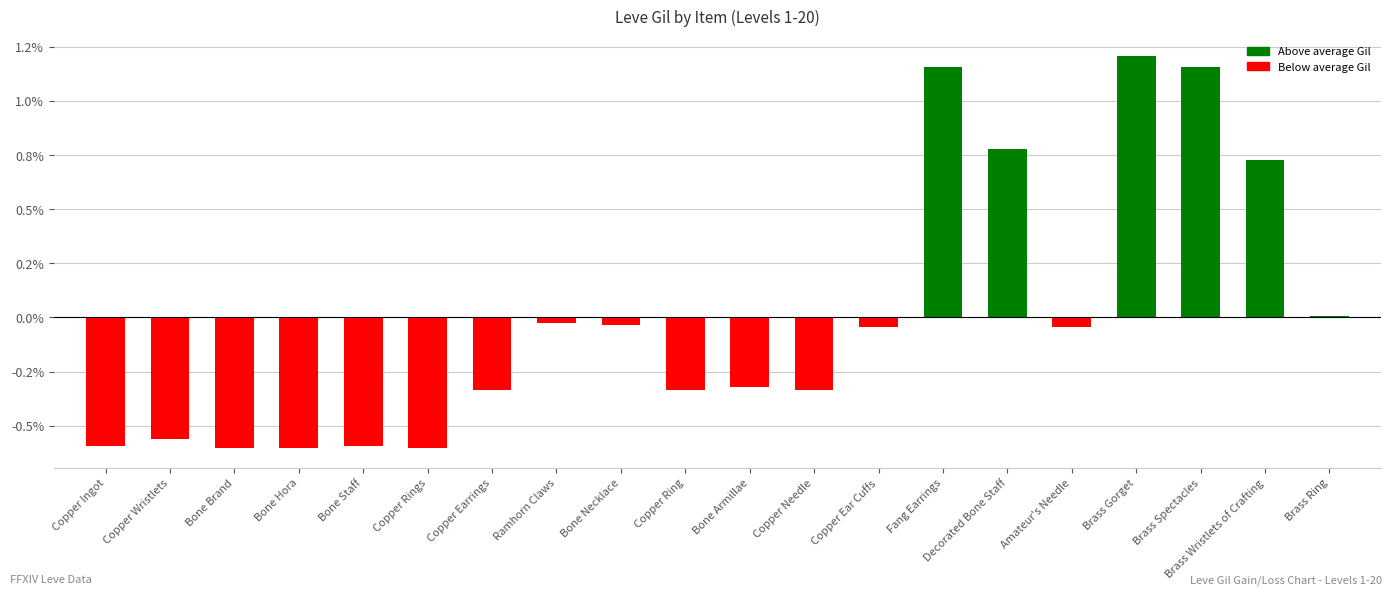

What is the label of the 12th bar from the left?

Copper Needle